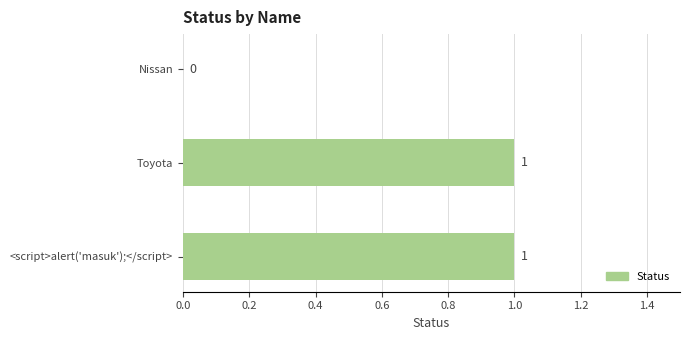

The value at Nissan is 0. True or false?

True